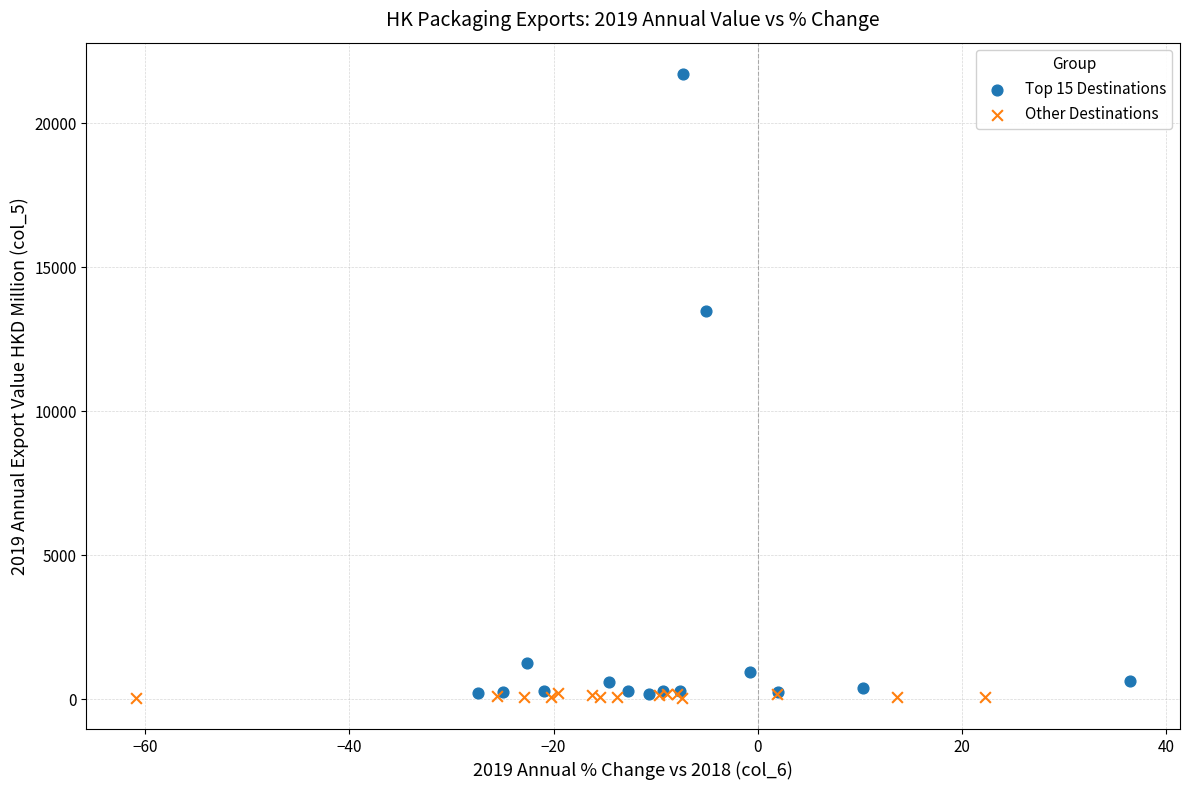

Which series contains the highest Y value?

Top 15 Destinations